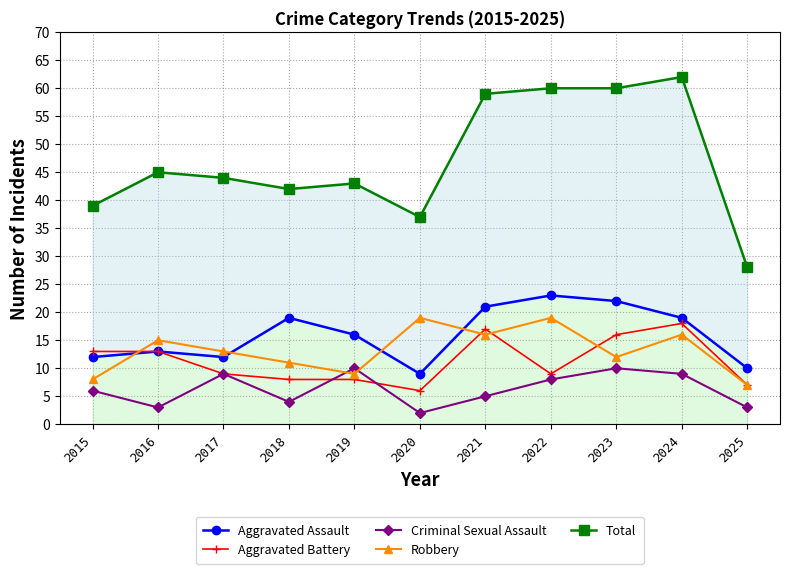

Is it true that Total equals 79 at 2017?

False